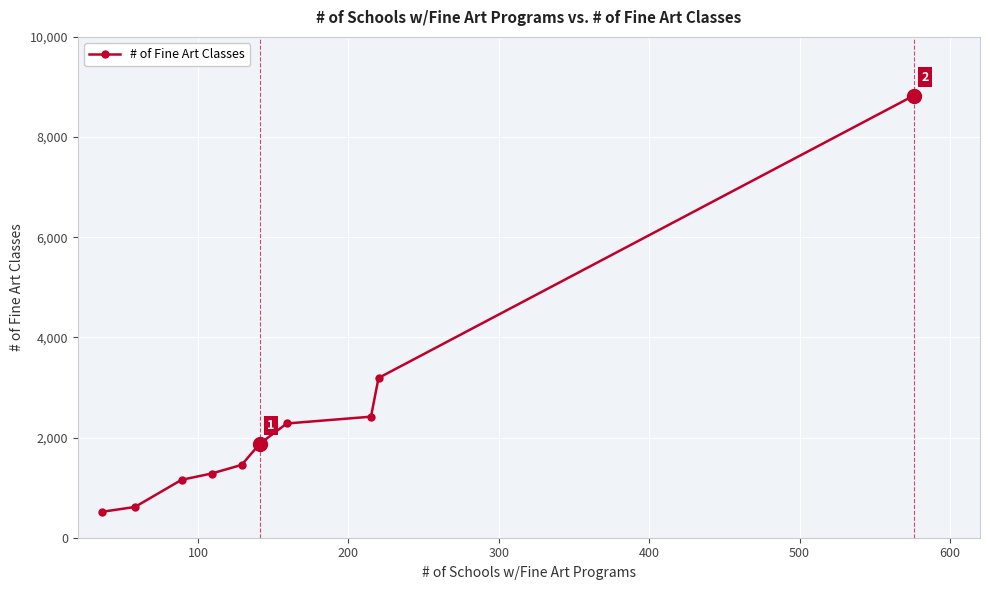

Is this an area chart (filled region under the line)?

No